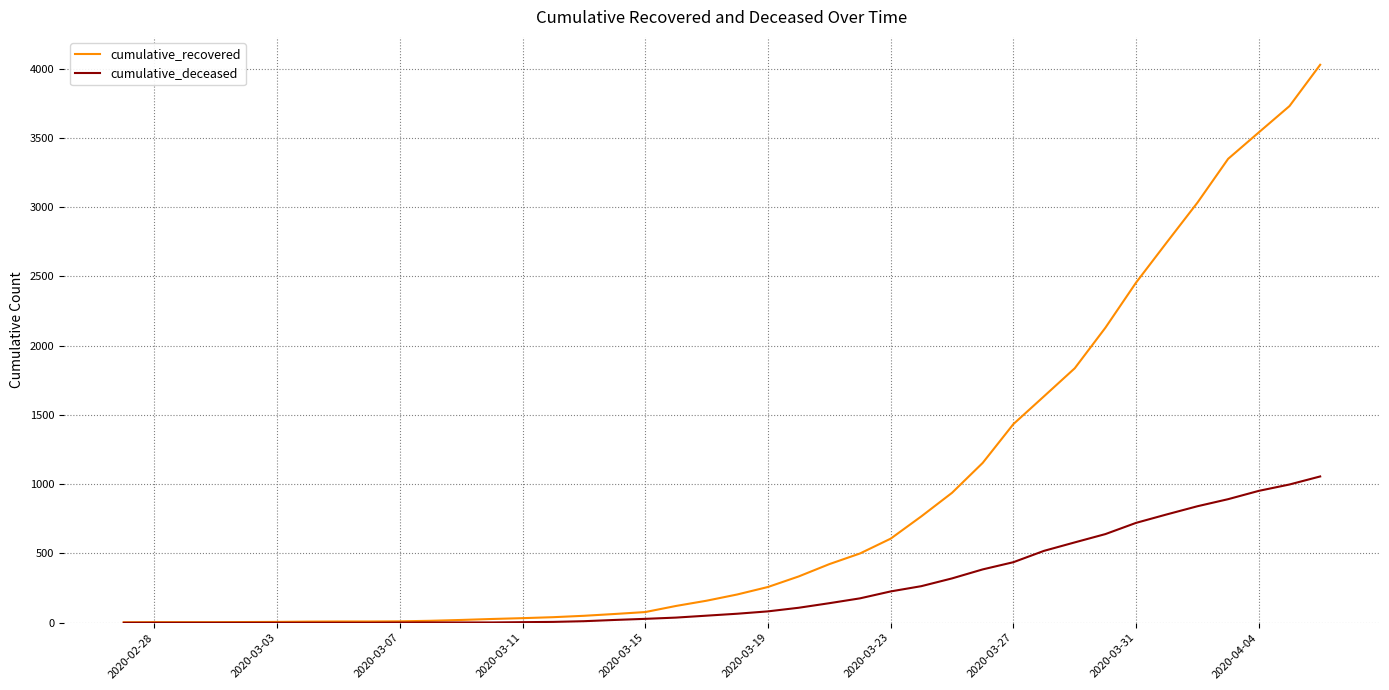

List the series in order of their peak value, highest first.

cumulative_recovered, cumulative_deceased